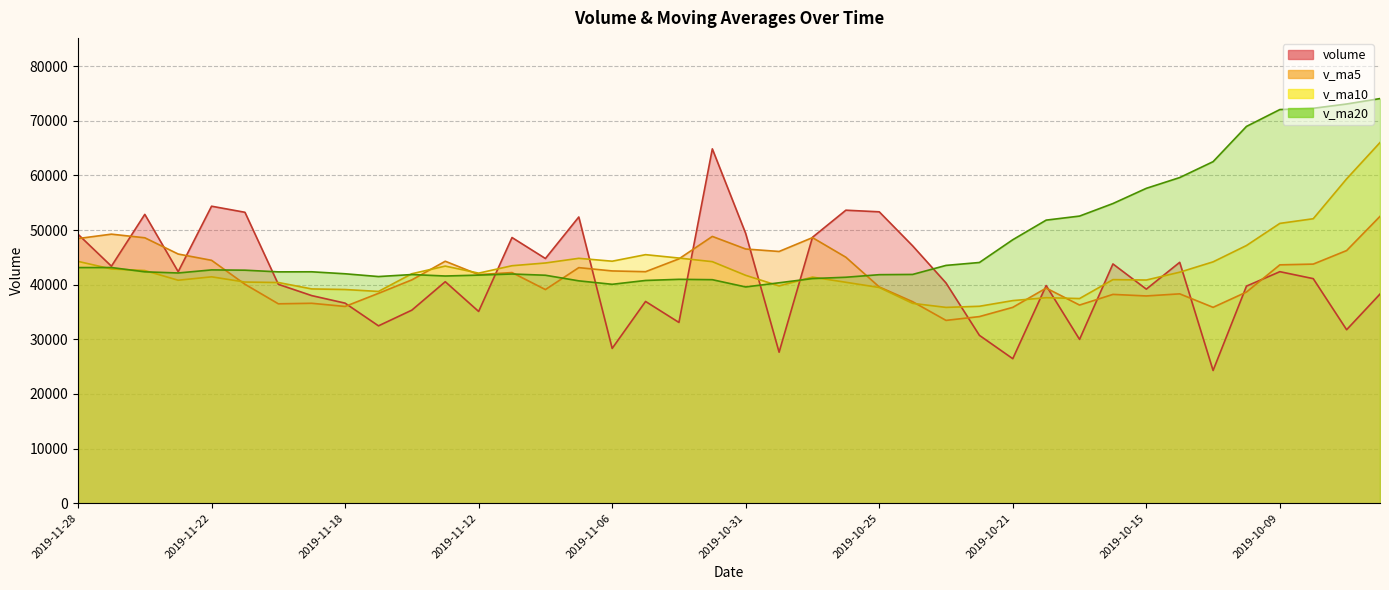

Which label corresponds to the smallest value in the chart?

2019-10-11